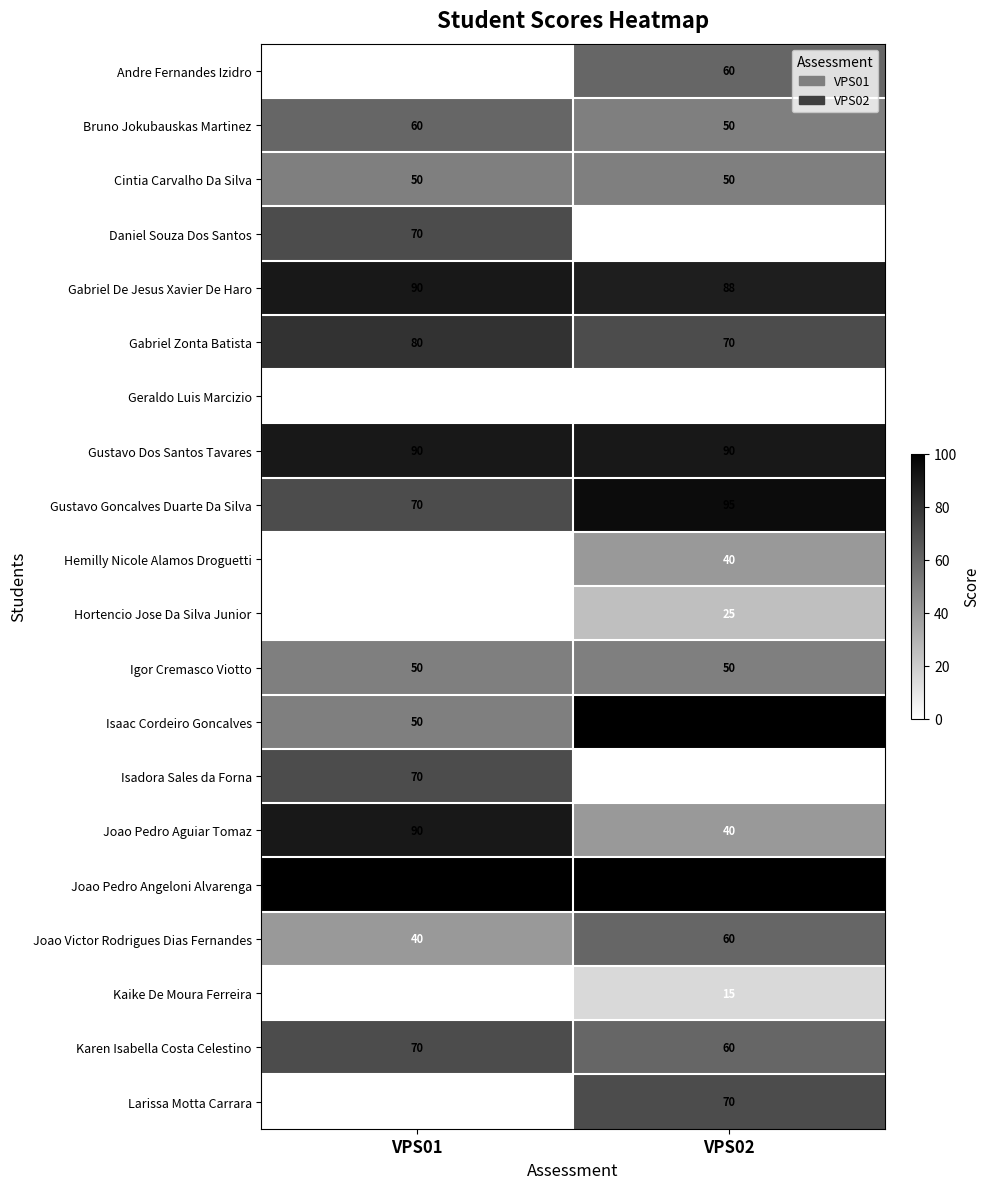

What is the difference between the highest and lowest values at VPS01?

100